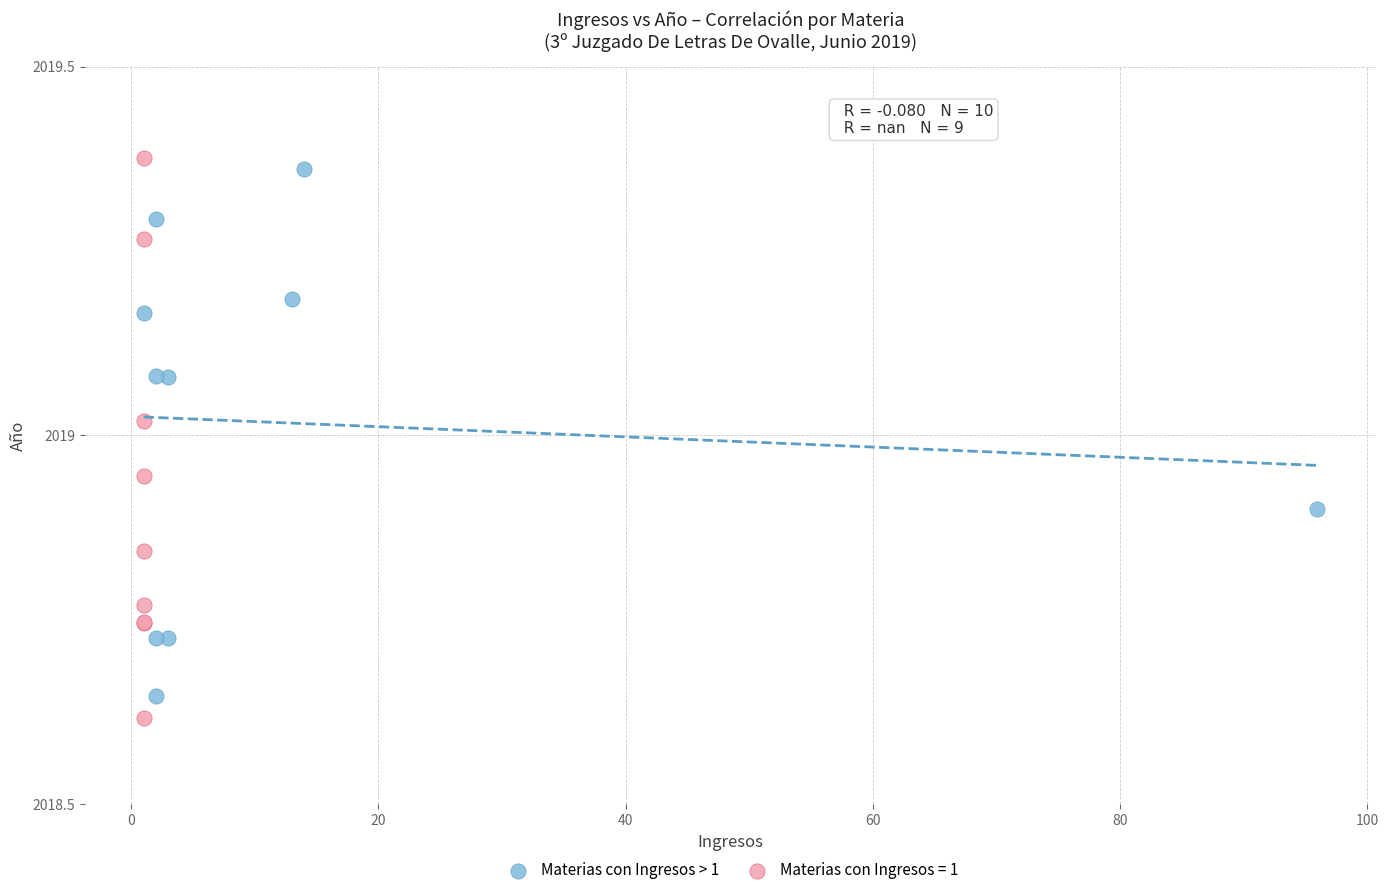

Which series has the widest spread of Y values?

Materias con Ingresos = 1